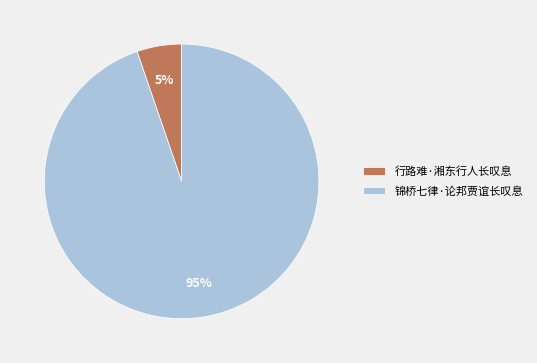

What is the smallest slice in the pie chart?

行路难·湘东行人长叹息